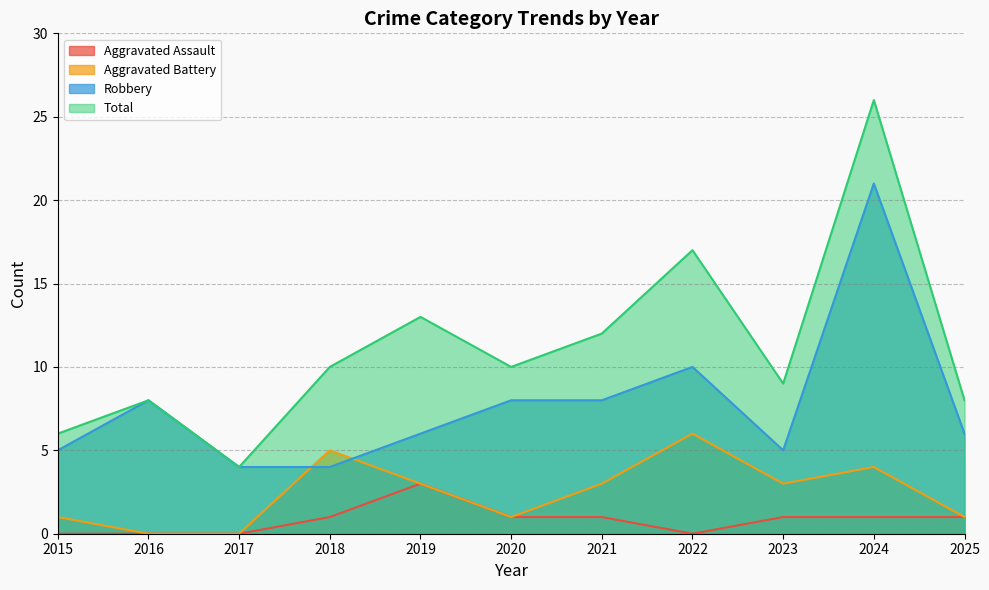

Which has a higher value, 2024 or 2021?

2024